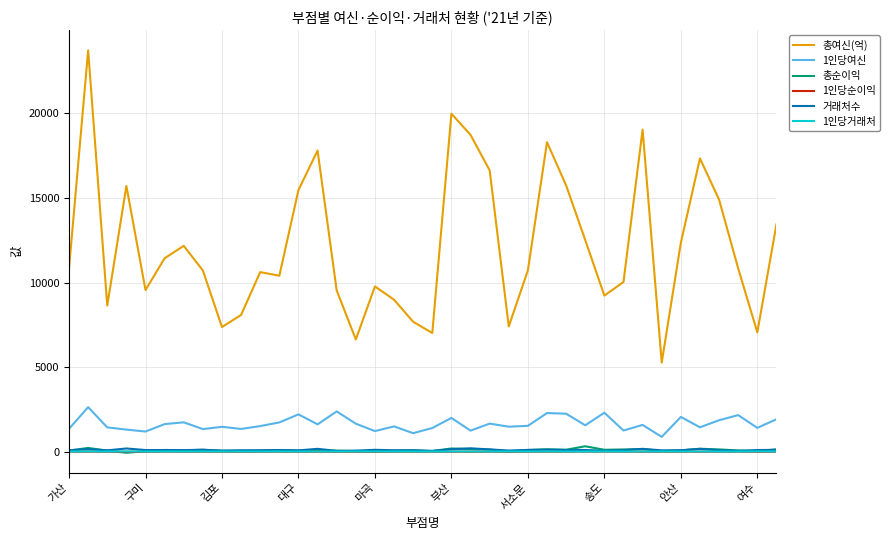

Which series has the widest spread of values?

총여신(억)